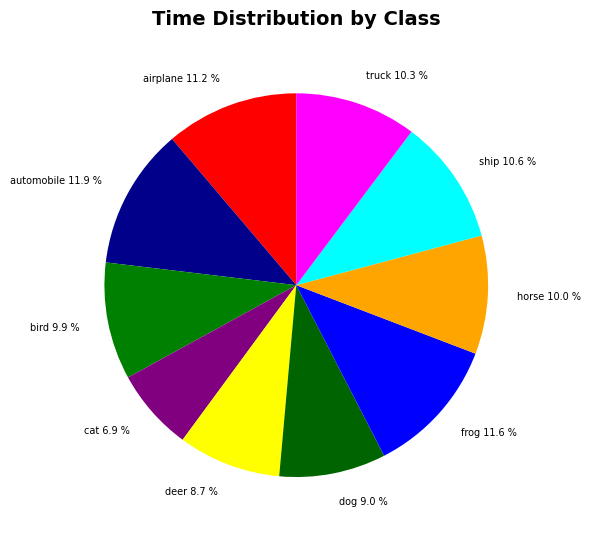

Is there a majority slice in this chart?

No